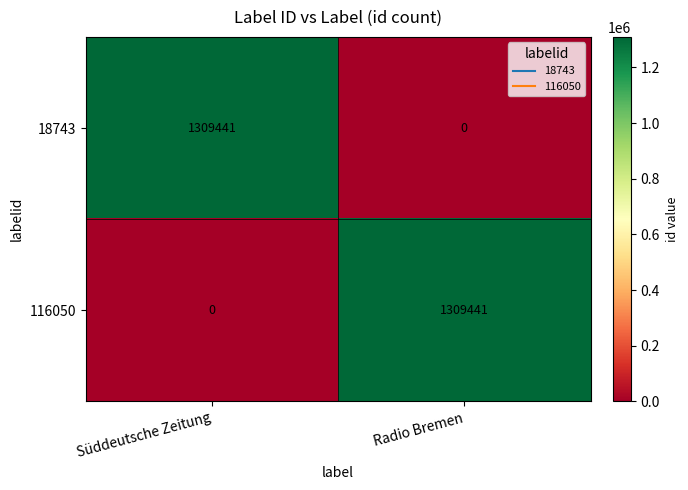

What is the spread (max minus min) of values at Süddeutsche Zeitung?

1309441